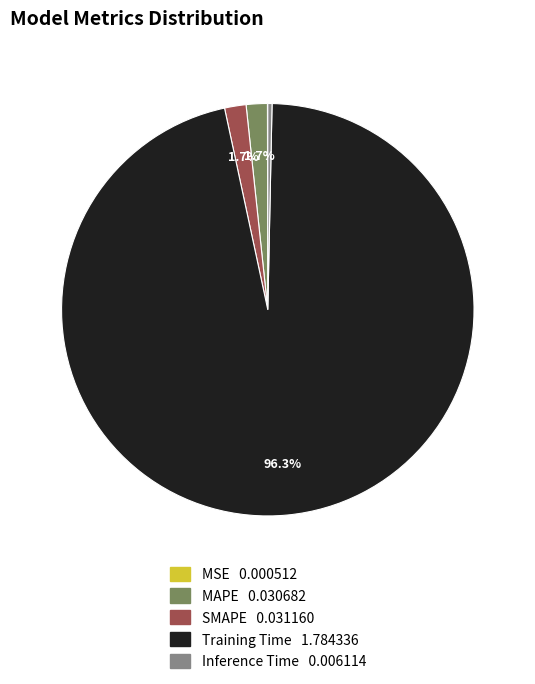

To the nearest percent, what is the difference between the largest and smallest slice percentages?

96%